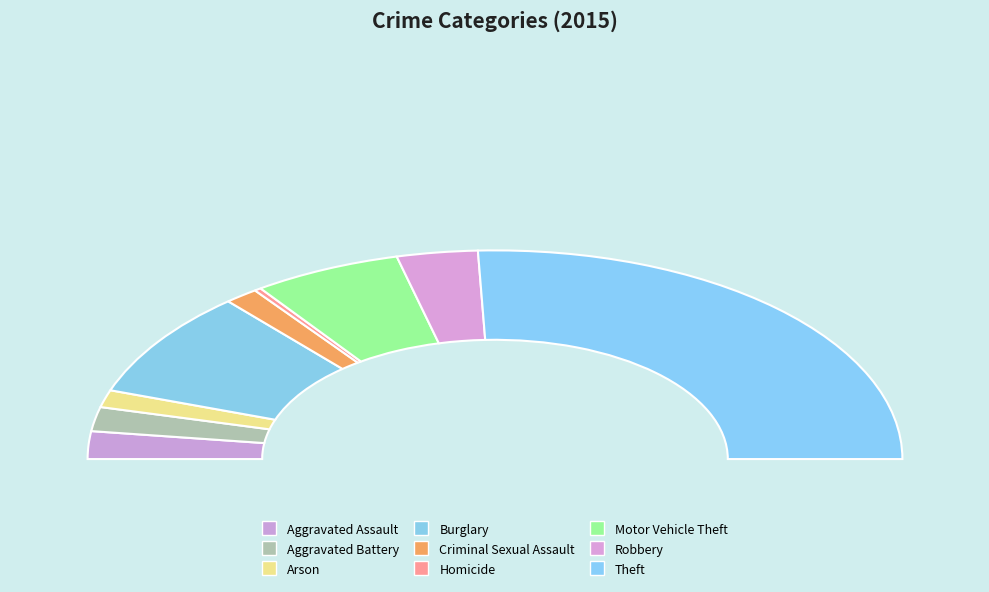

Rank the categories by value from highest to lowest.

Theft, Burglary, Motor Vehicle Theft, Robbery, Aggravated Assault, Aggravated Battery, Arson, Criminal Sexual Assault, Homicide